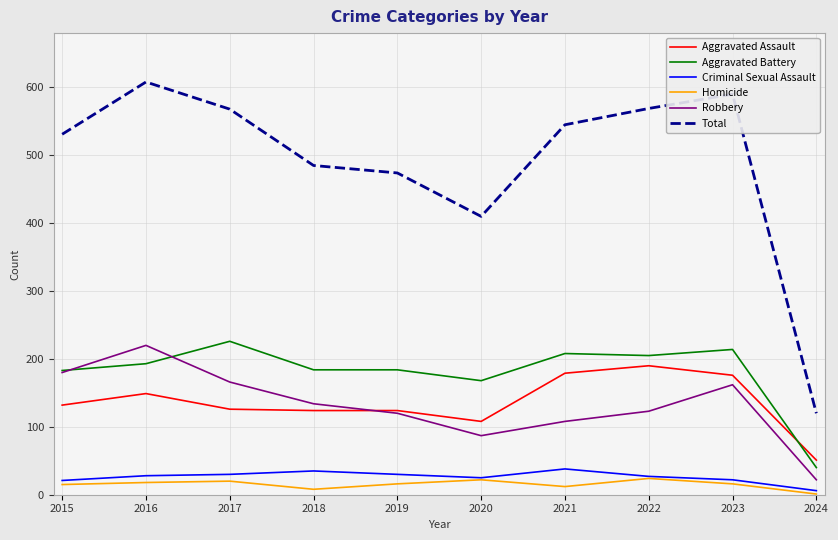

What is the sum of all Aggravated Assault values?

1359